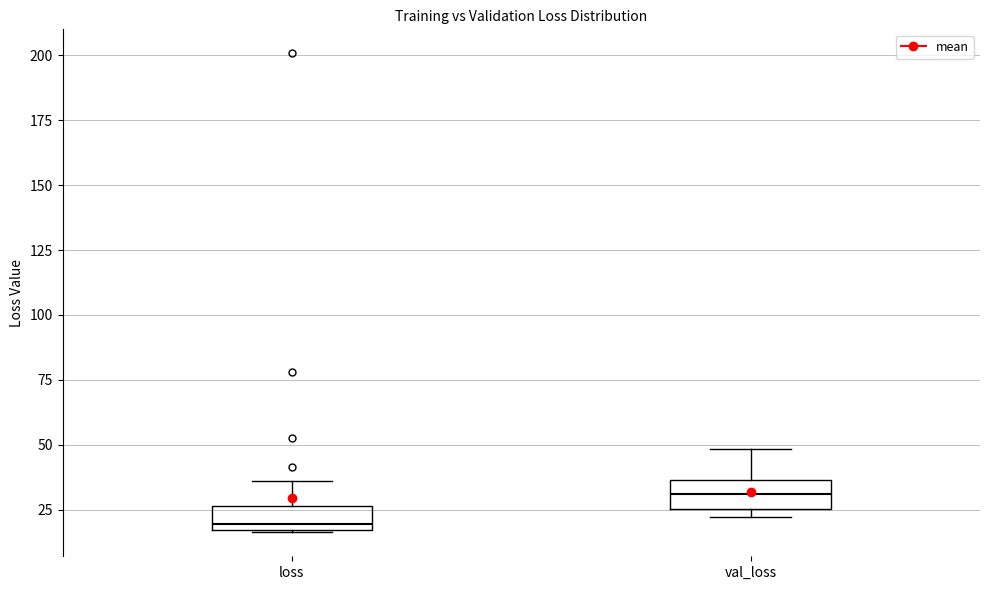

Which box has the lowest median line?

loss